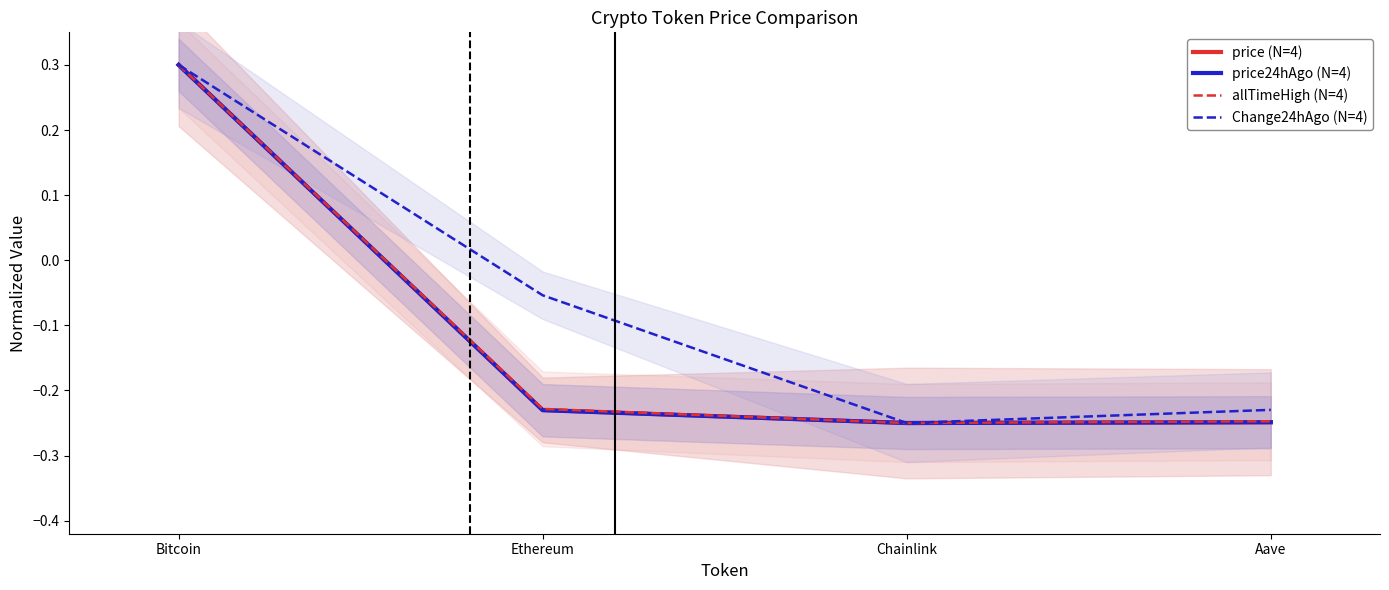

Which has a higher value, Ethereum or Chainlink?

Ethereum